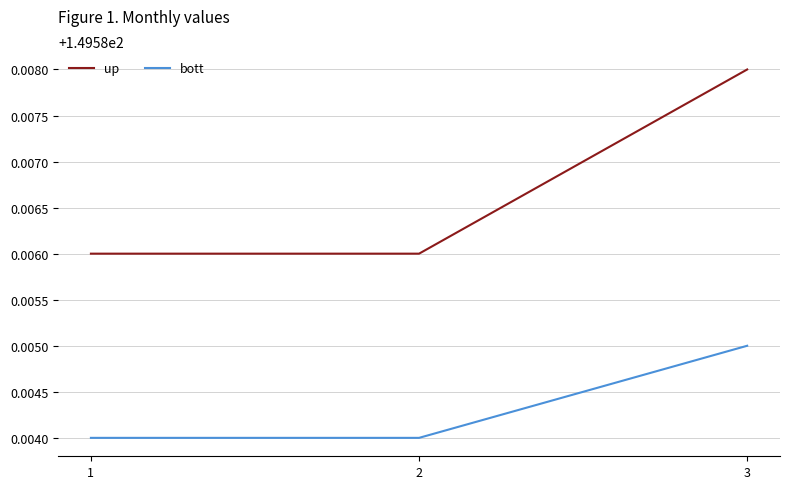

Which label corresponds to the largest value in the chart?

3